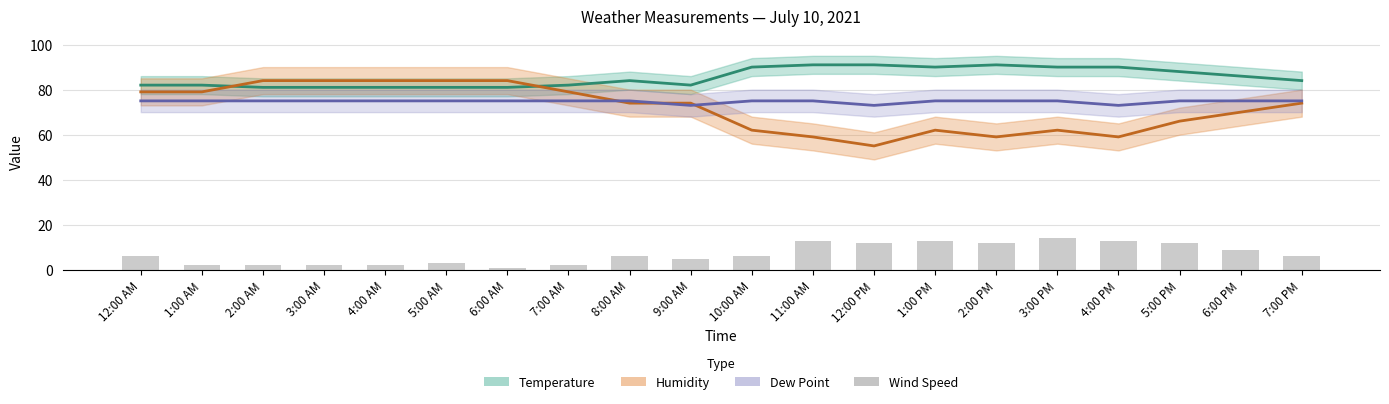

What is the difference between the Temperature values at 1:00 AM and 12:00 PM?

9